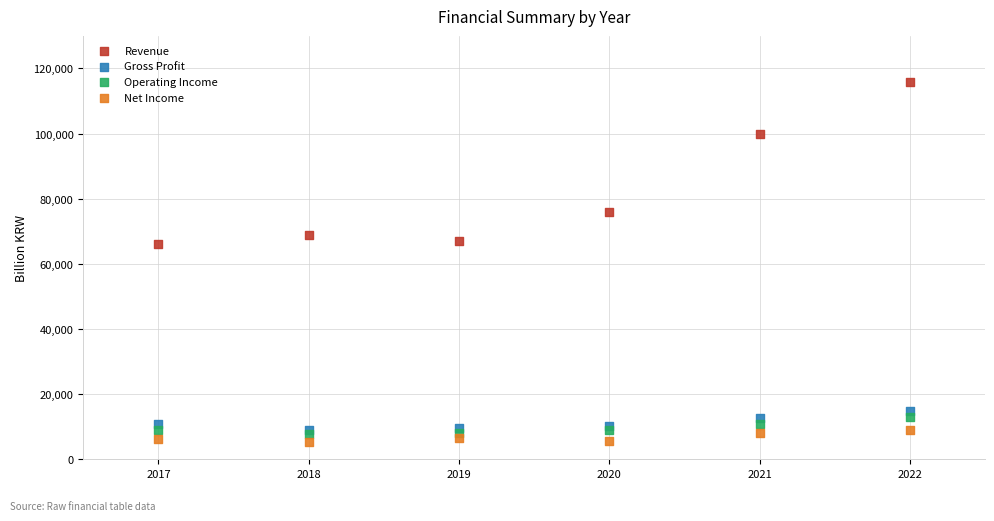

Across all data points, what is the range of X values (max minus min)?

5.0